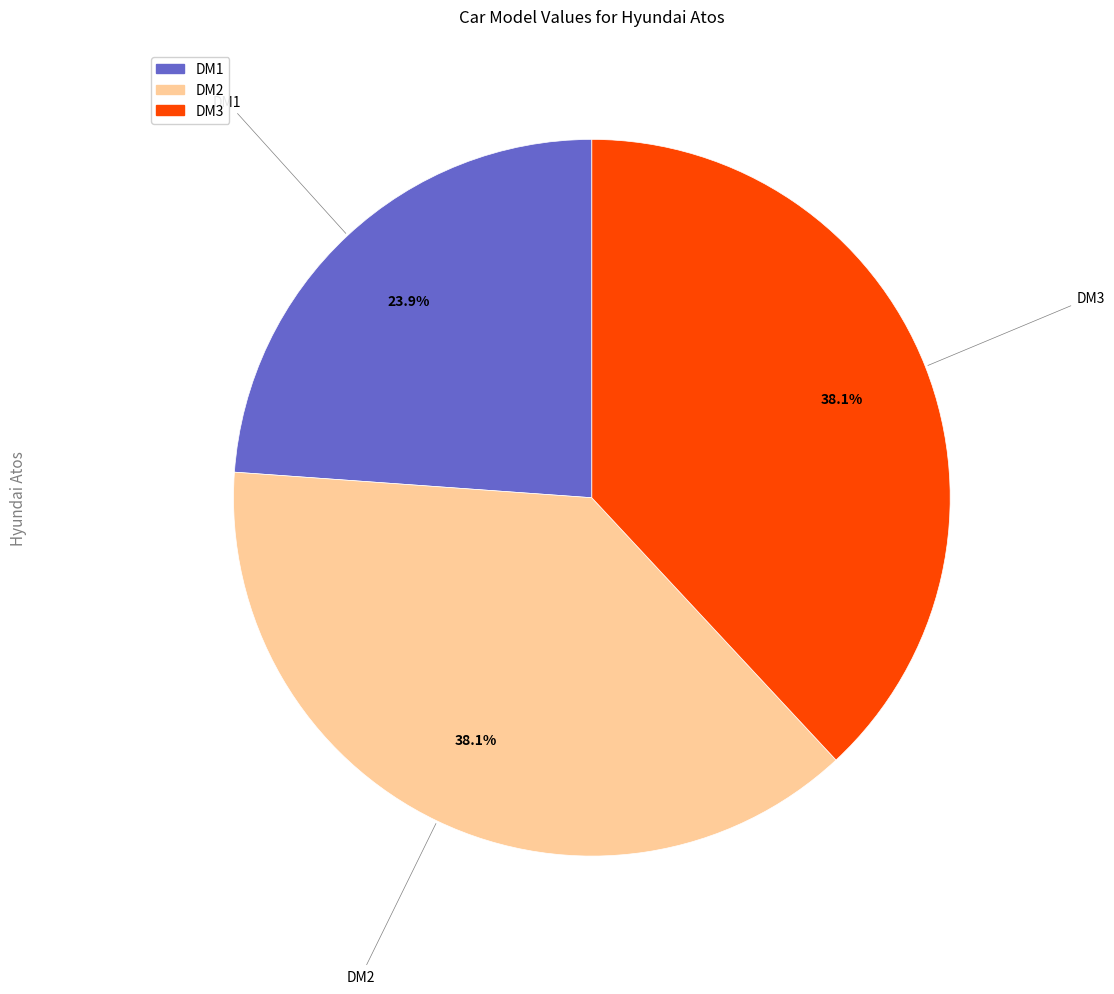

What is the smallest slice in the pie chart?

DM1